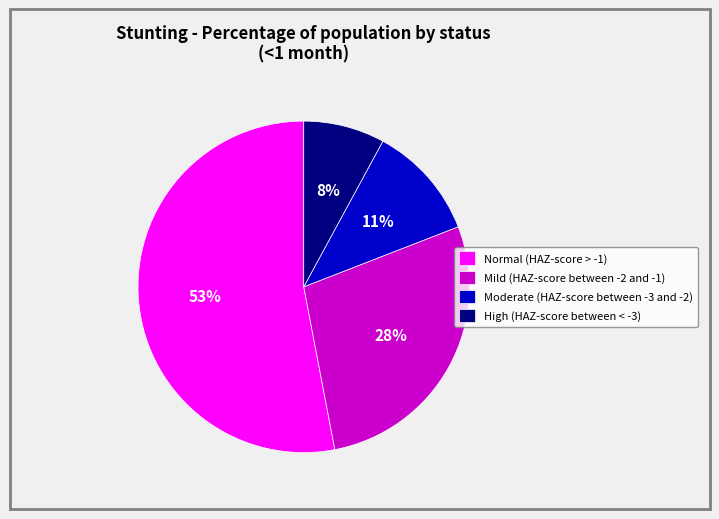

Which category has the smallest portion of the pie?

High (HAZ-score between < -3)